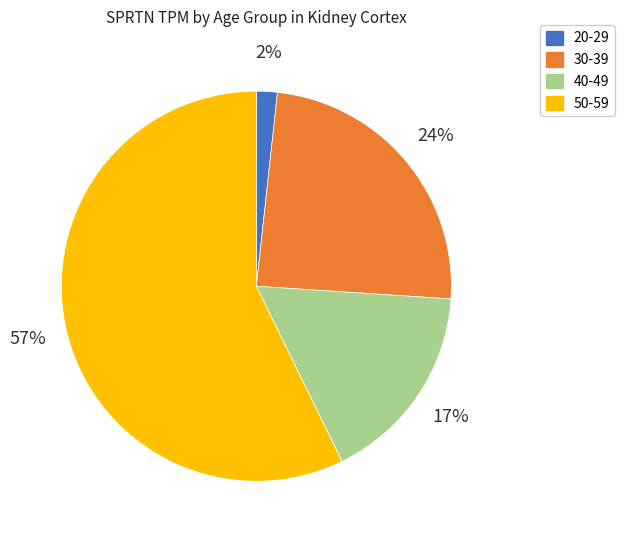

Between 40-49 and 50-59, which is larger?

50-59